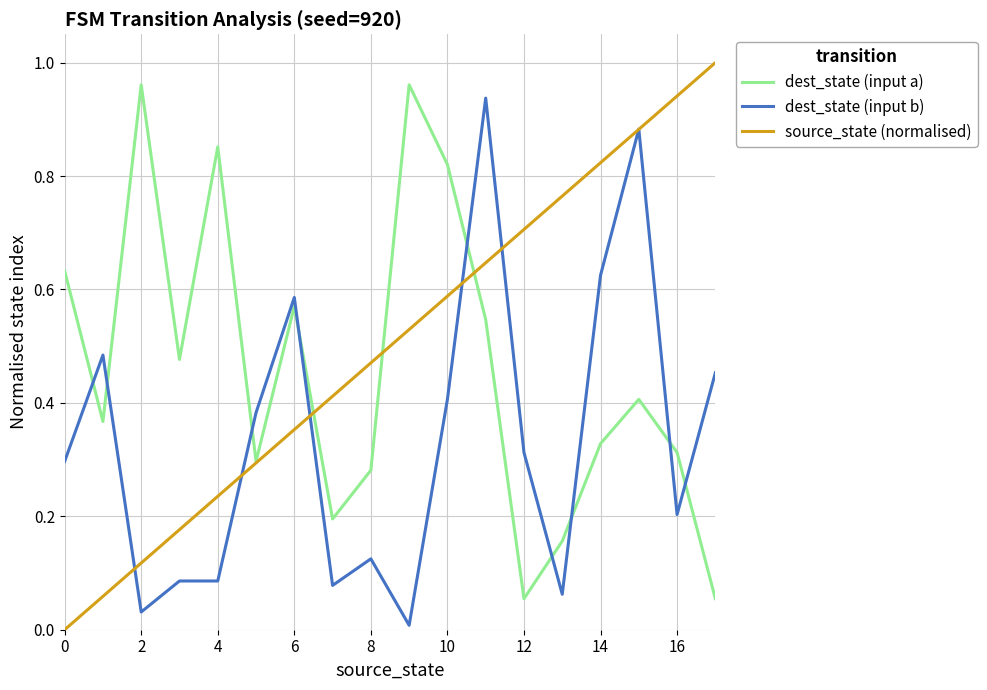

Rank the series by their average value, from highest to lowest.

source_state (normalised), dest_state (input a), dest_state (input b)